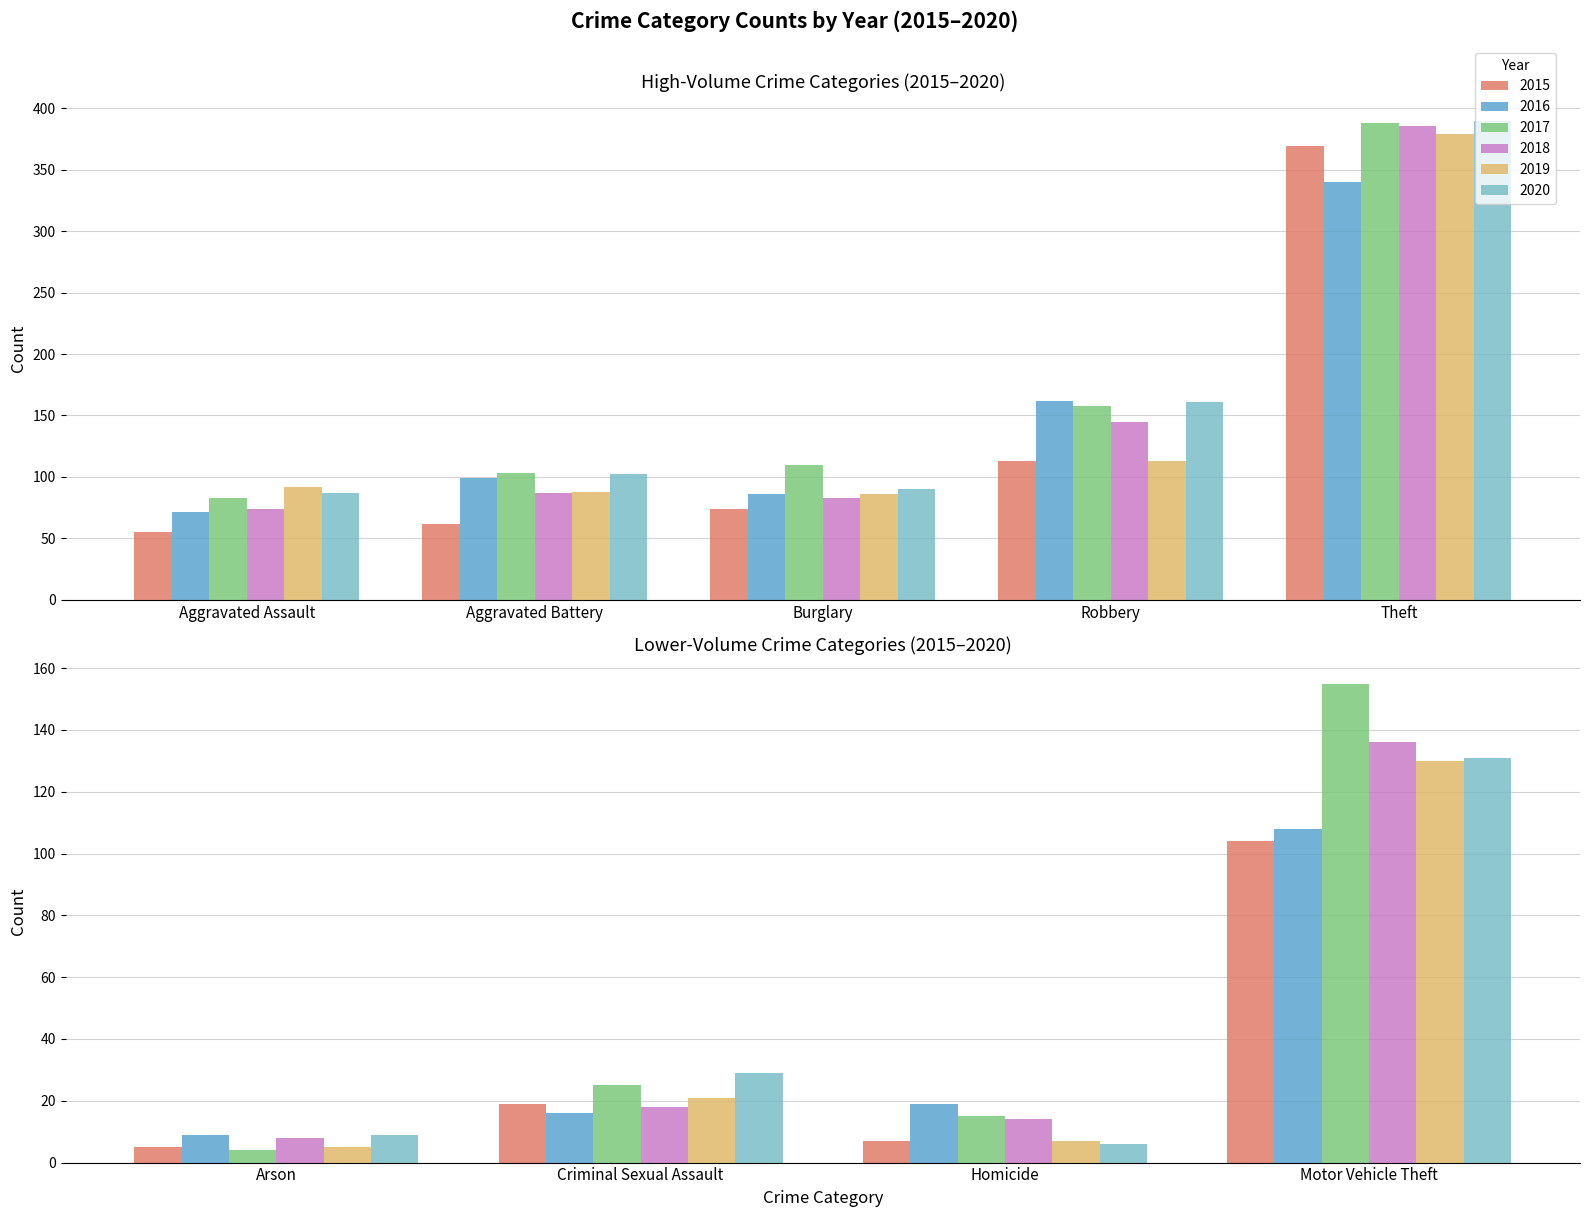

What are all the series names shown in the legend?

2015, 2016, 2017, 2018, 2019, 2020